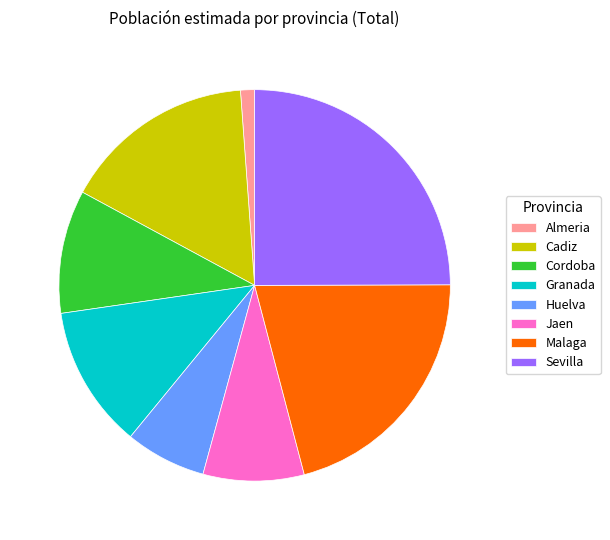

The Granada slice represents 19% of the pie. True or false?

False